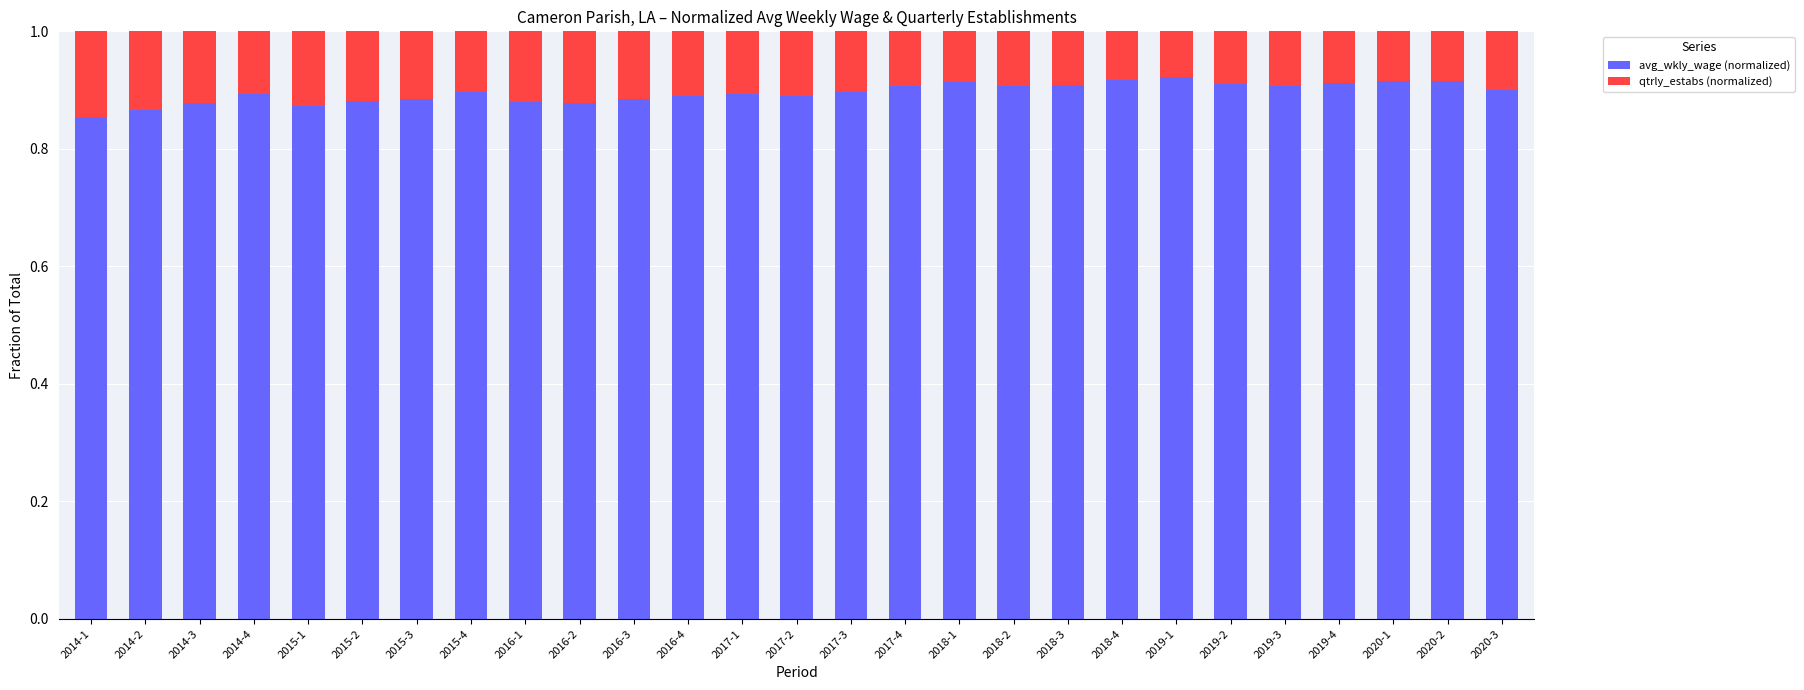

What is the total value across all series at 2015-4?

1.0